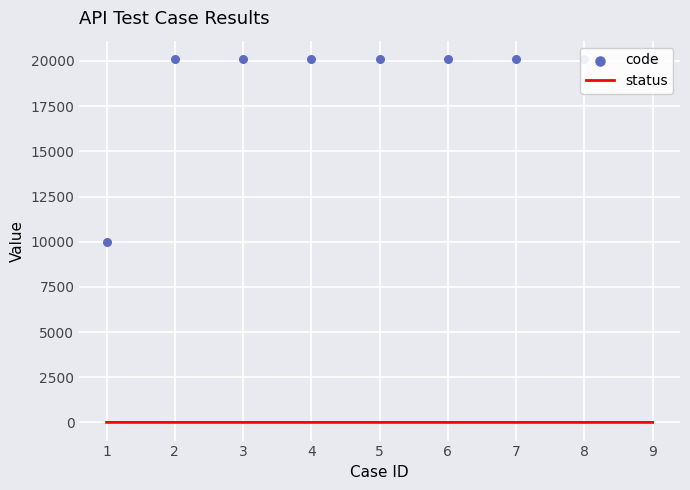

Which series reaches the maximum Y coordinate?

code